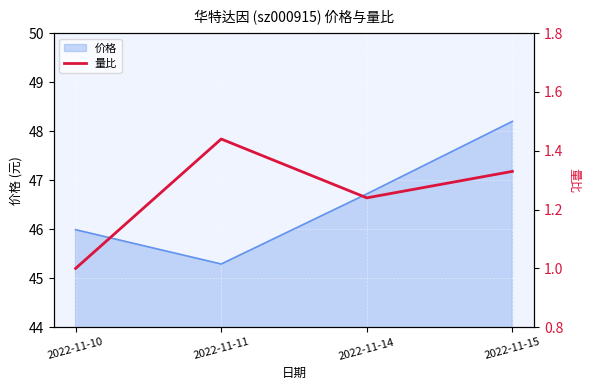

Reading left to right, extract all data points from this chart.

2022-11-10=1.0	2022-11-11=1.4	2022-11-14=1.2	2022-11-15=1.3